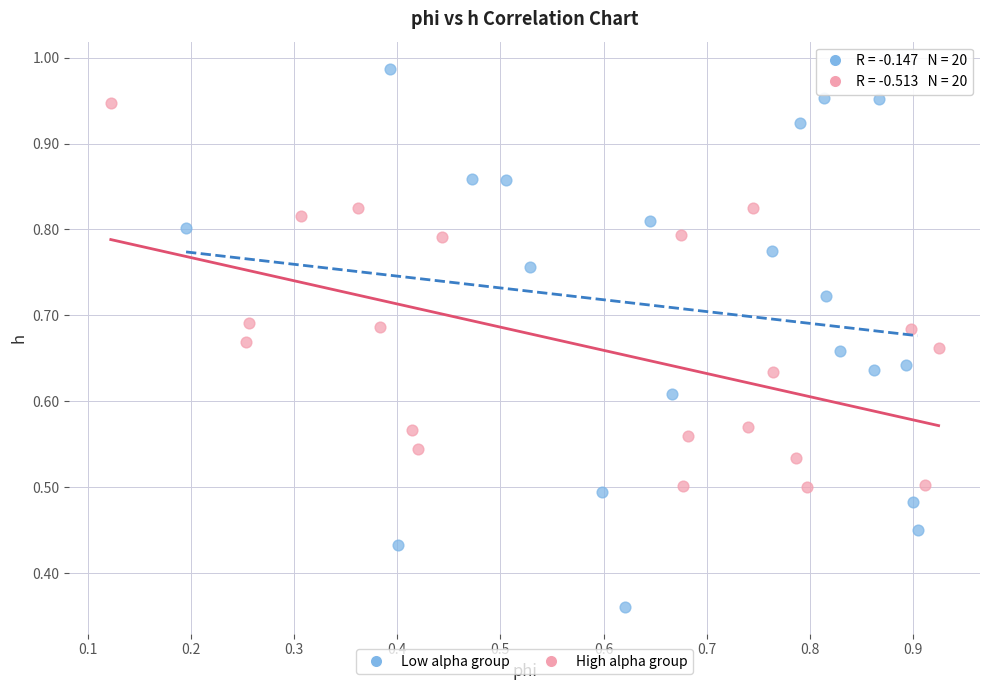

Which series contains the lowest Y value?

Low alpha group